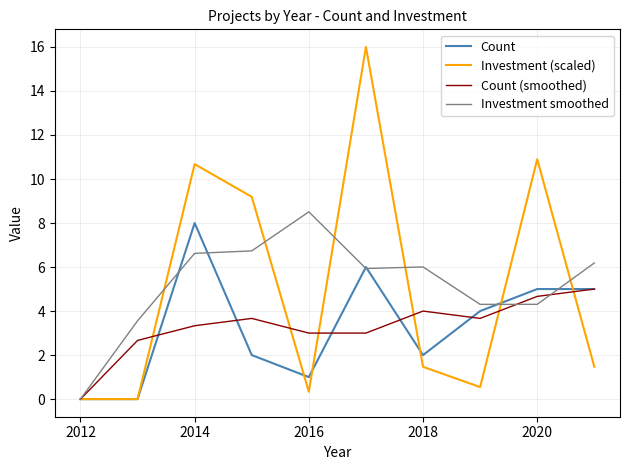

Count the number of categories in the chart.

10